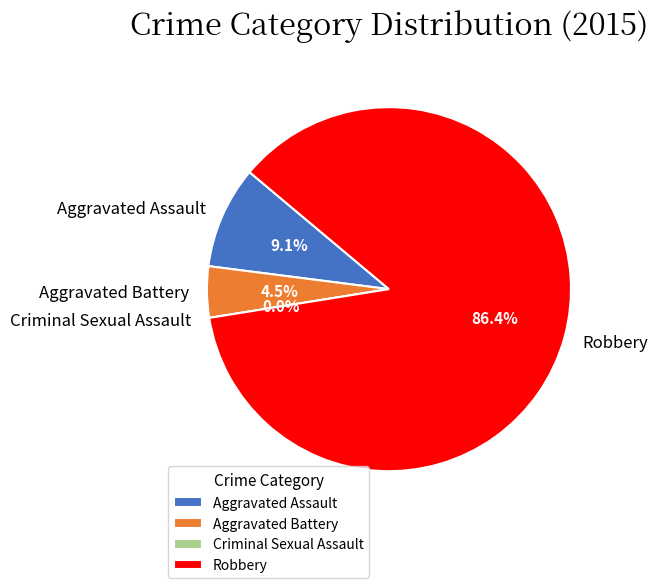

Is there a majority slice in this chart?

Yes